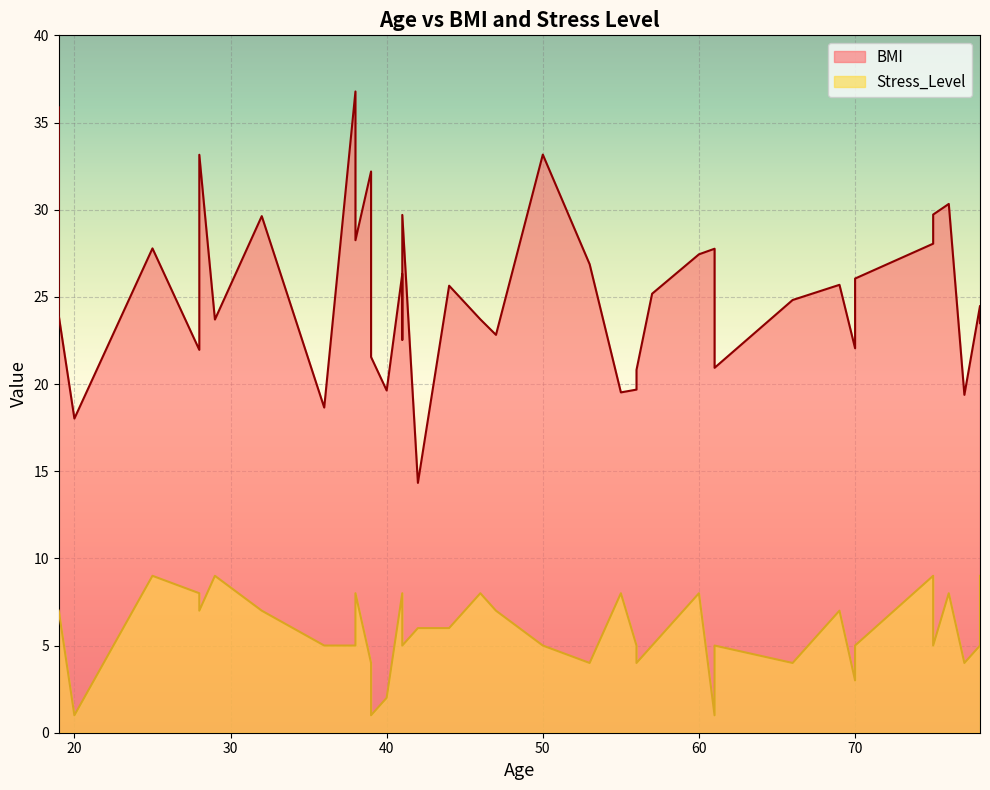

Count the number of data series in this chart.

2